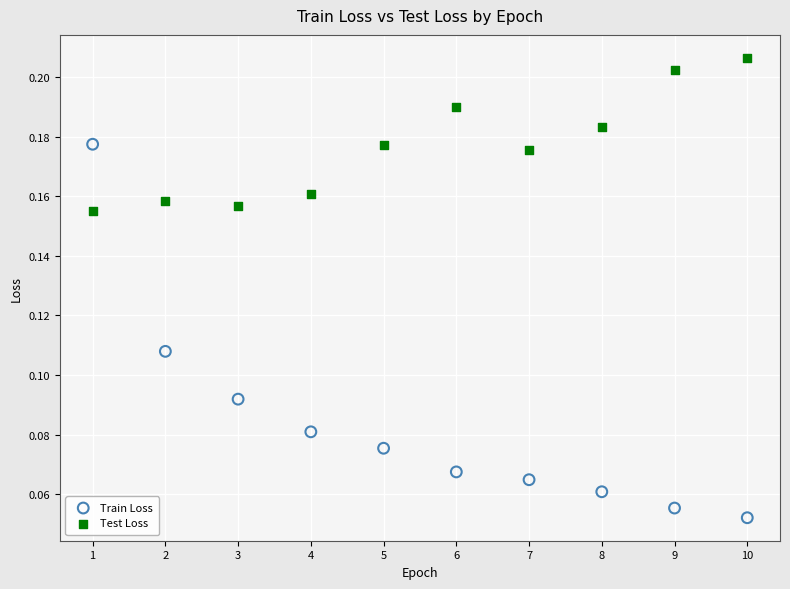

Which series reaches the minimum Y coordinate?

Train Loss